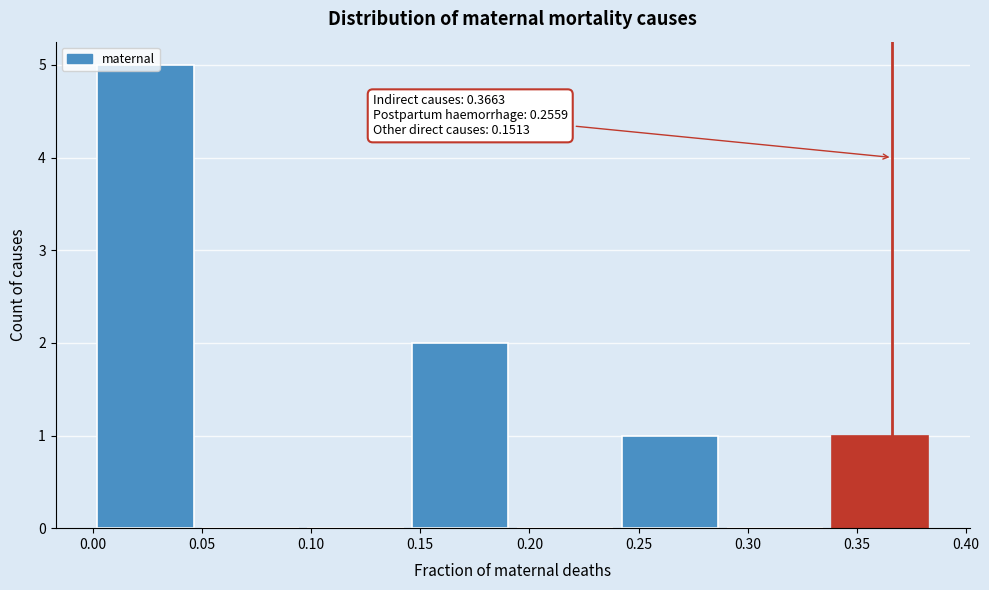

Which range on the x-axis has the tallest bar?

0.000 to 0.050